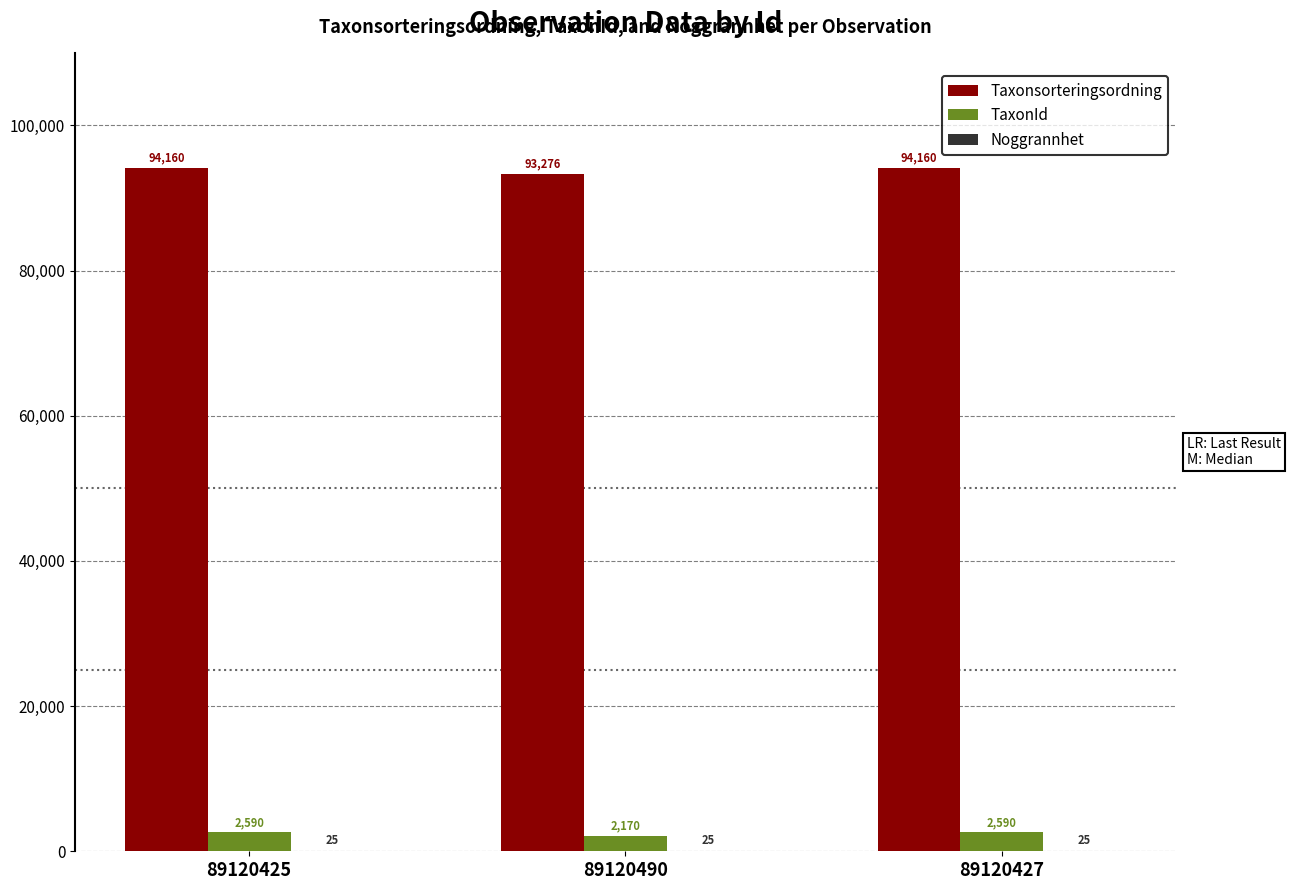

What is the total value across all series at 89120490?

95471